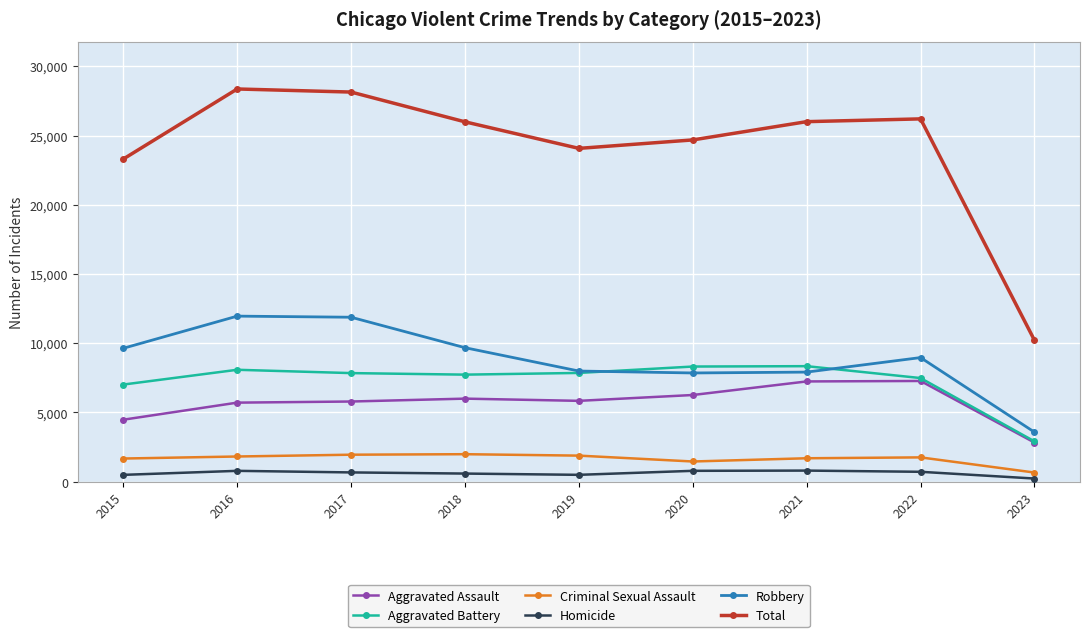

True or false: Homicide and Aggravated Battery intersect in this chart.

False